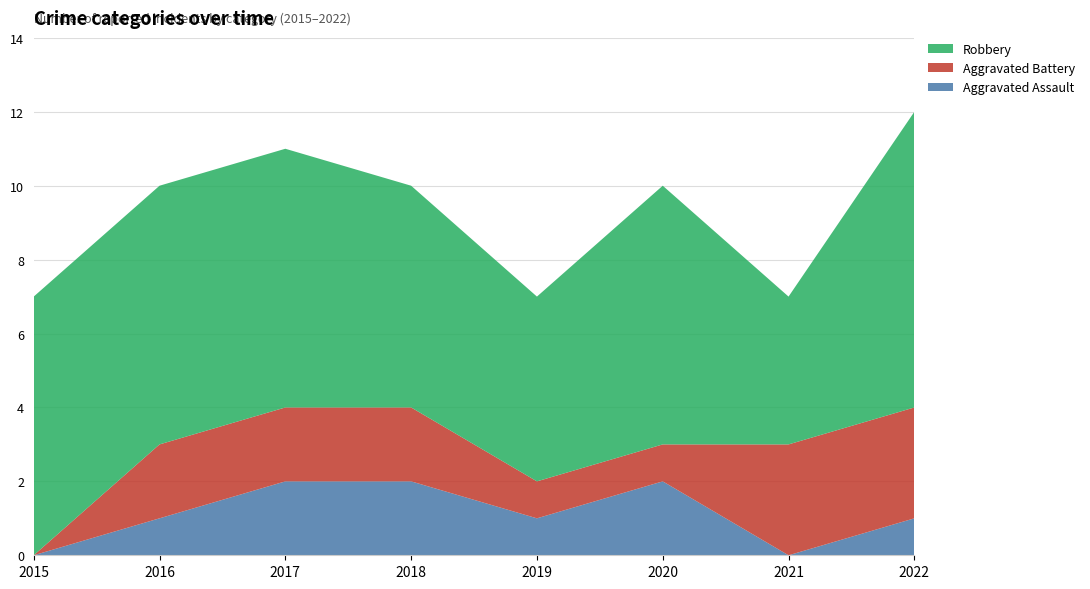

Reading right to left, what are all the values shown in this chart?

Aggravated Assault: 2022=1	2021=0	2020=2	2019=1	2018=2	2017=2	2016=1	2015=0
Aggravated Battery: 2022=3	2021=3	2020=1	2019=1	2018=2	2017=2	2016=2	2015=0
Robbery: 2022=8	2021=4	2020=7	2019=5	2018=6	2017=7	2016=7	2015=7